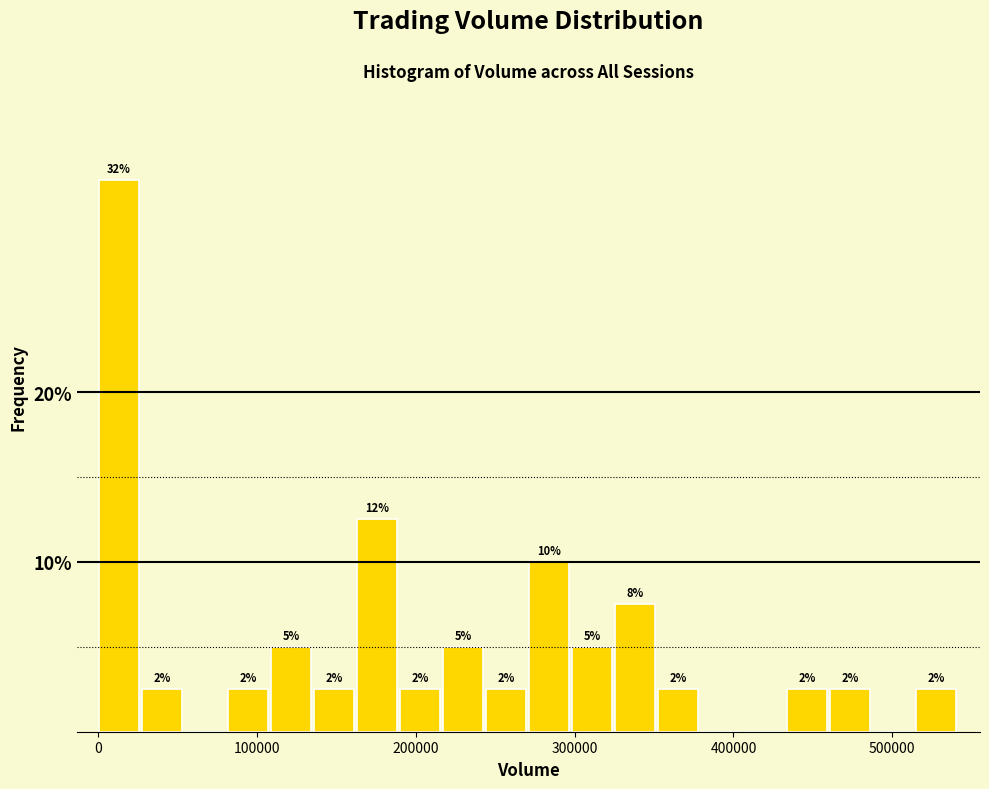

Read against the x-axis, roughly where is the centre of the tallest bar?

10000